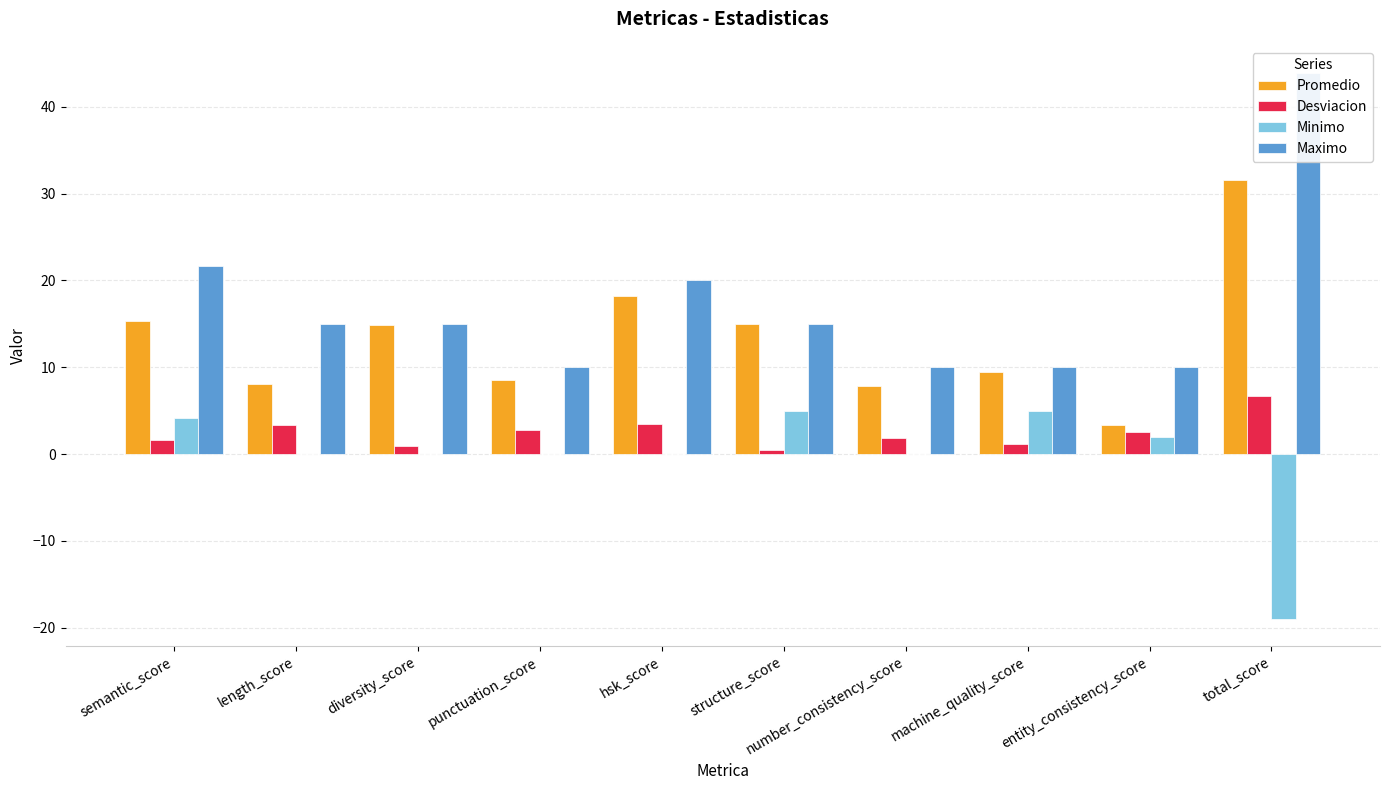

What is the difference between the maximum and minimum values in the Desviacion series?

6.3